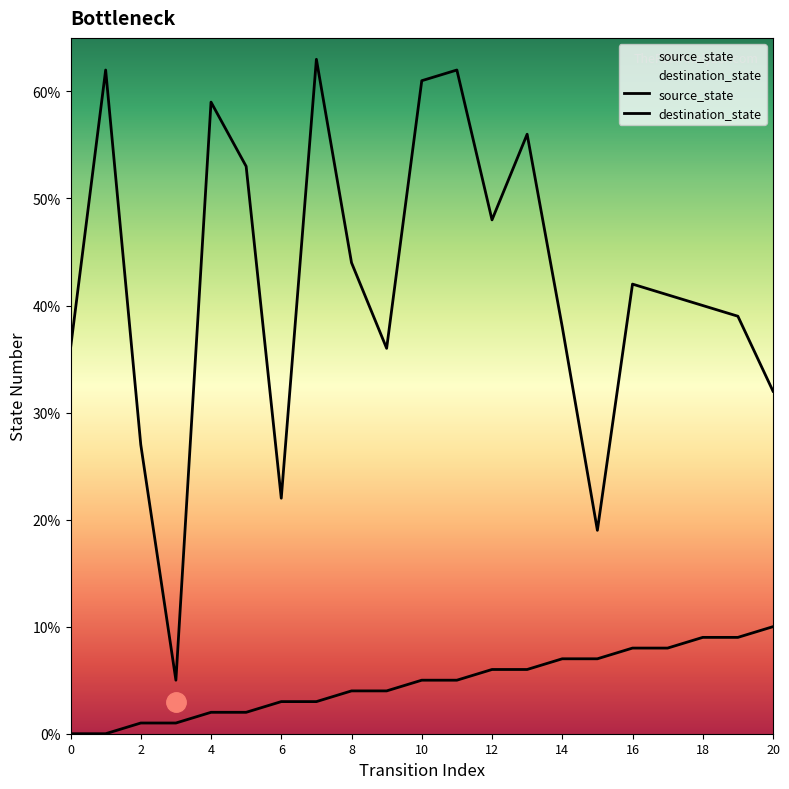

Does the chart display data point markers on the line(s)?

No